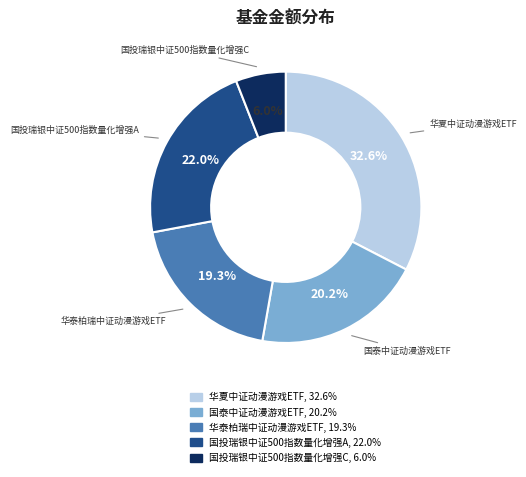

To the nearest percent, what is the difference between the largest and smallest slice percentages?

27%